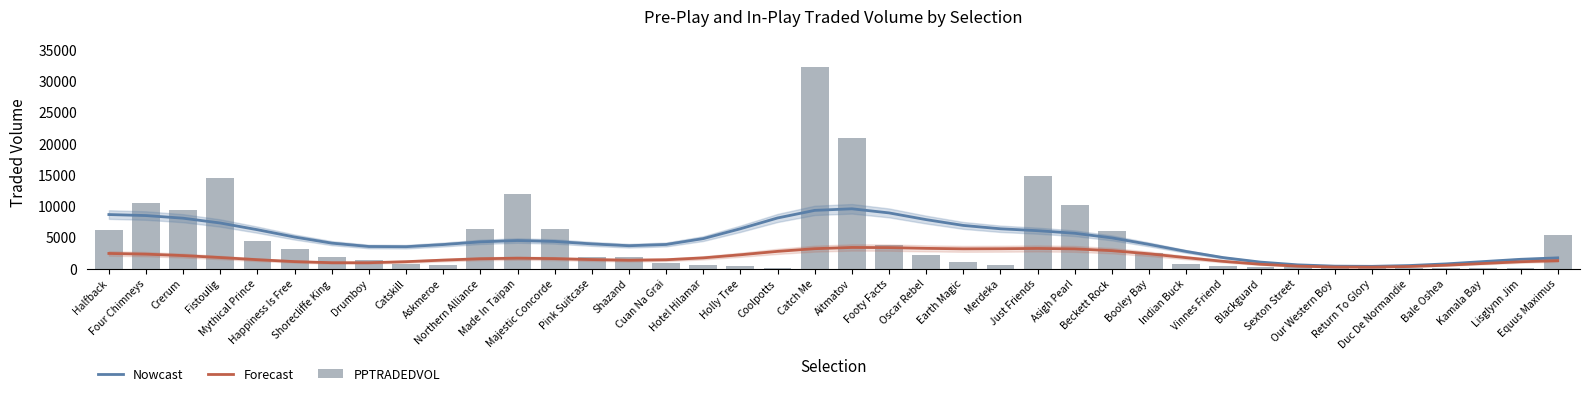

What is the minimum value for Forecast?

220.4